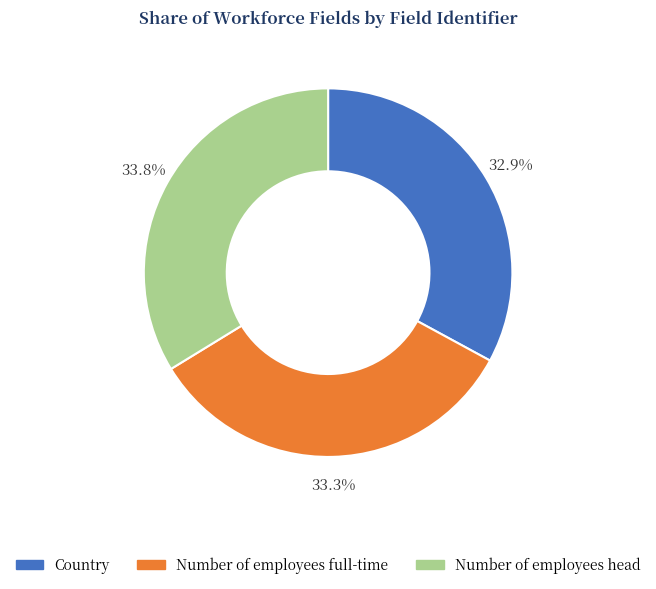

To the nearest percent, what is the combined percentage of Number of employees full-time and Number of employees head?

67%